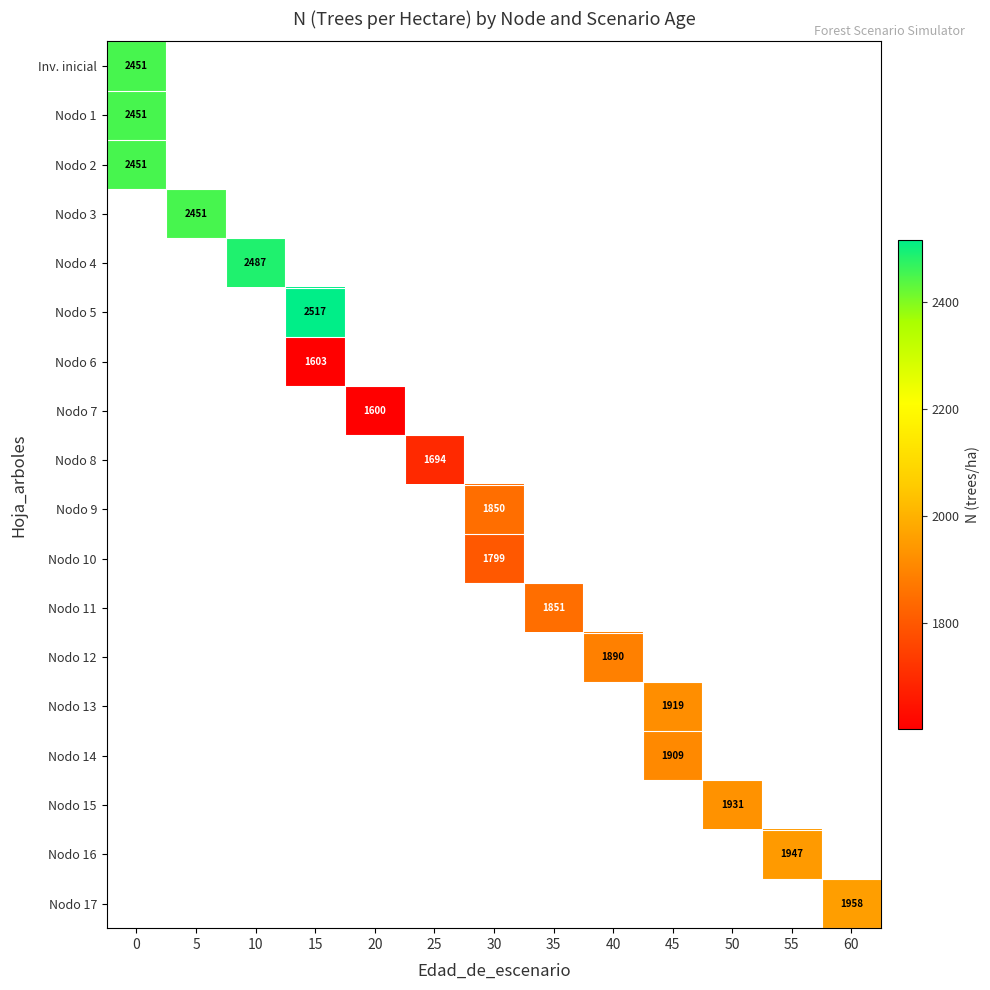

Which series has the largest range (max minus min)?

row_0